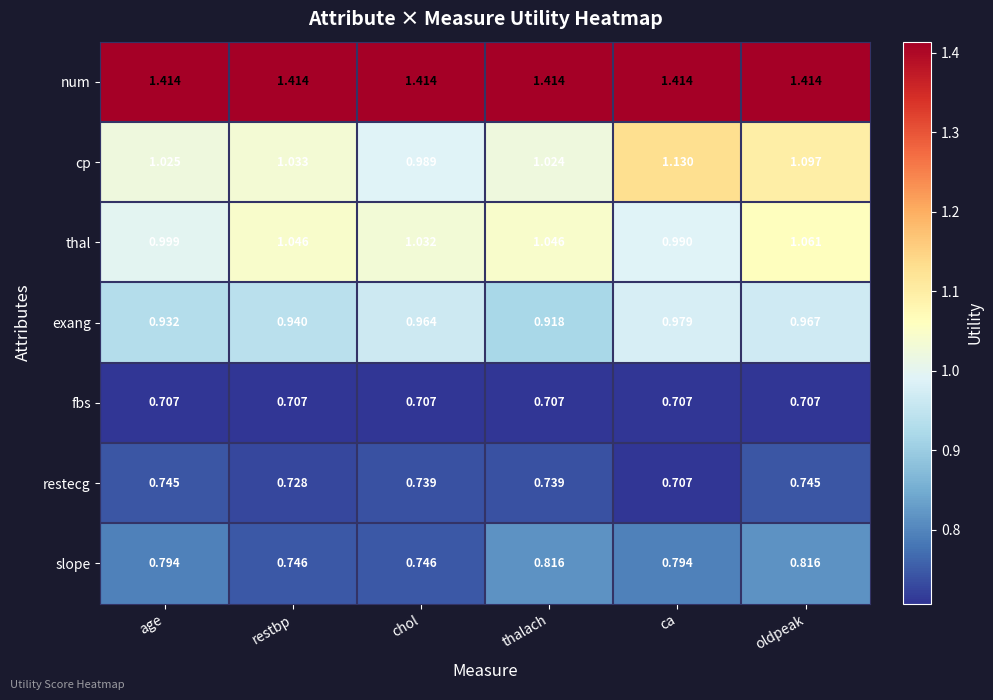

At which label does restecg reach its minimum?

ca